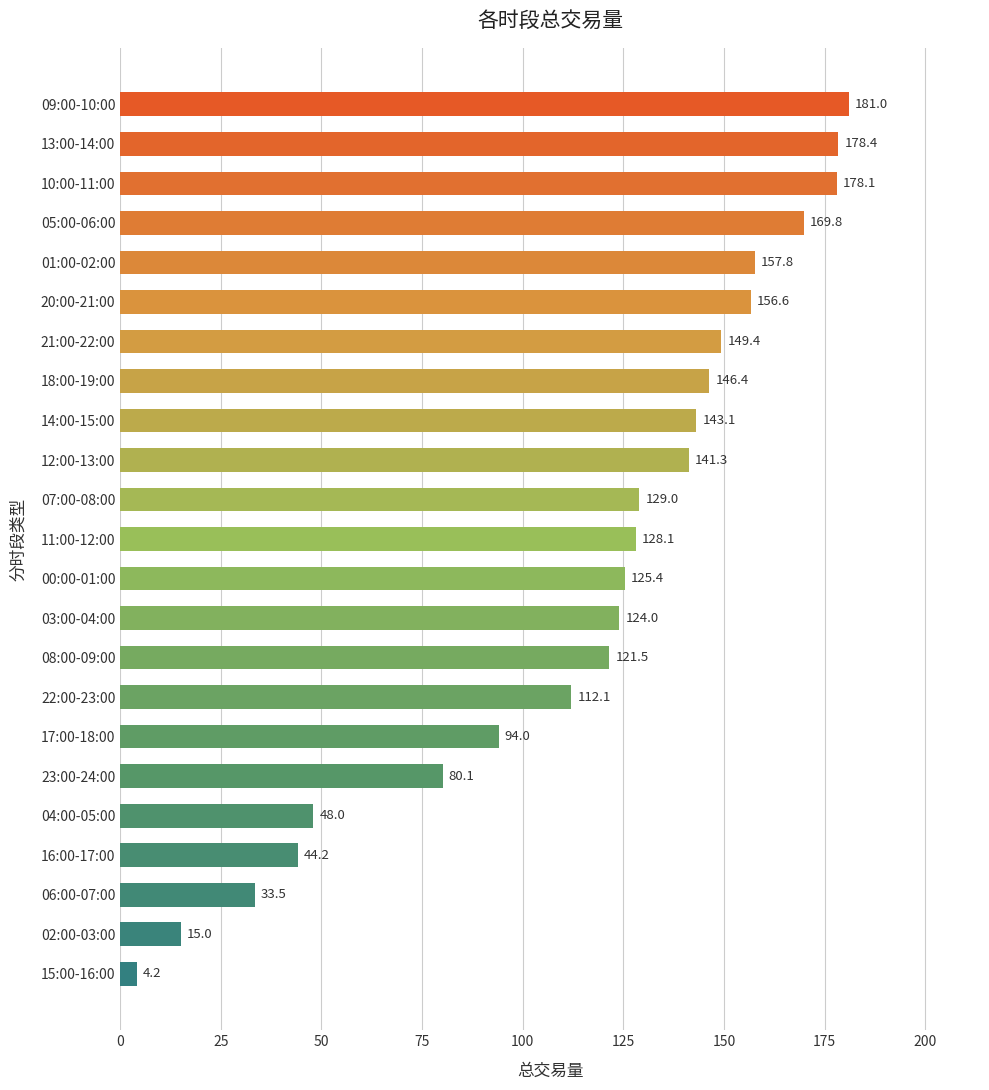

Rank the categories by value from highest to lowest.

09:00-10:00, 13:00-14:00, 10:00-11:00, 05:00-06:00, 01:00-02:00, 20:00-21:00, 21:00-22:00, 18:00-19:00, 14:00-15:00, 12:00-13:00, 07:00-08:00, 11:00-12:00, 00:00-01:00, 03:00-04:00, 08:00-09:00, 22:00-23:00, 17:00-18:00, 23:00-24:00, 04:00-05:00, 16:00-17:00, 06:00-07:00, 02:00-03:00, 15:00-16:00